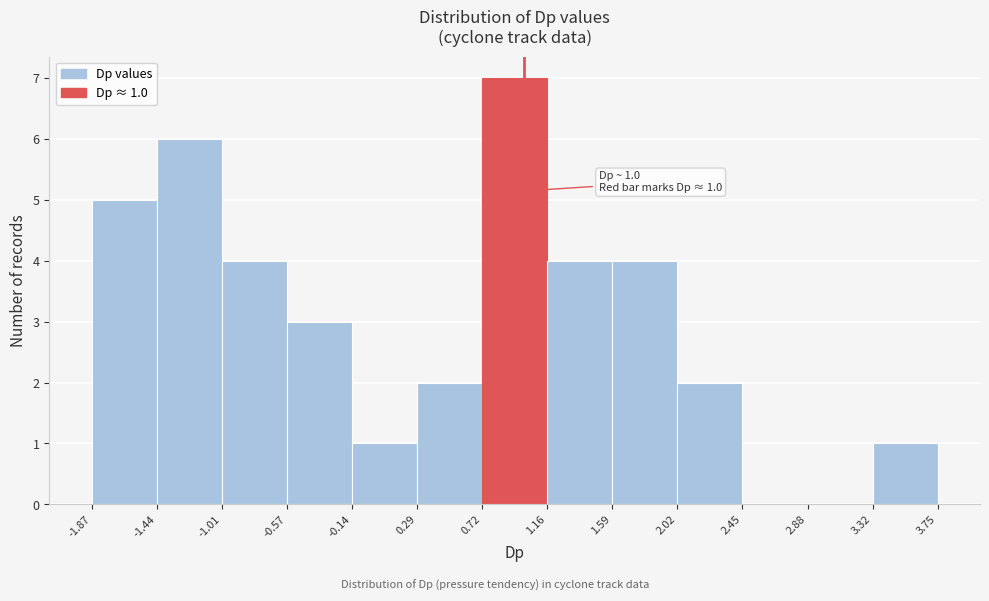

Which range on the x-axis has the tallest bar?

0.72 to 1.16